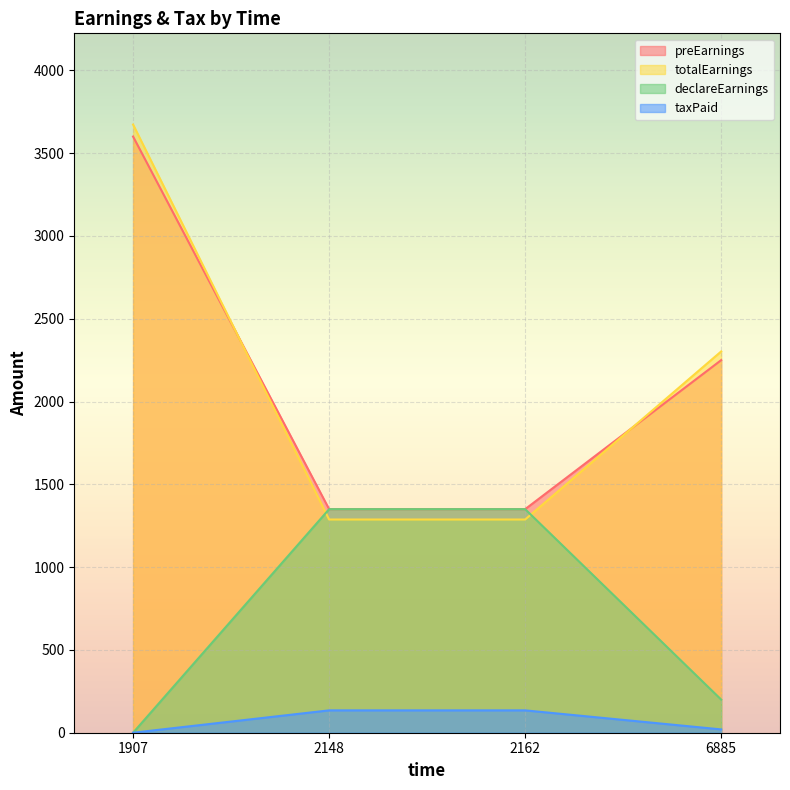

What is the sum of the declareEarnings values at 6885 and 2162?

1550.0